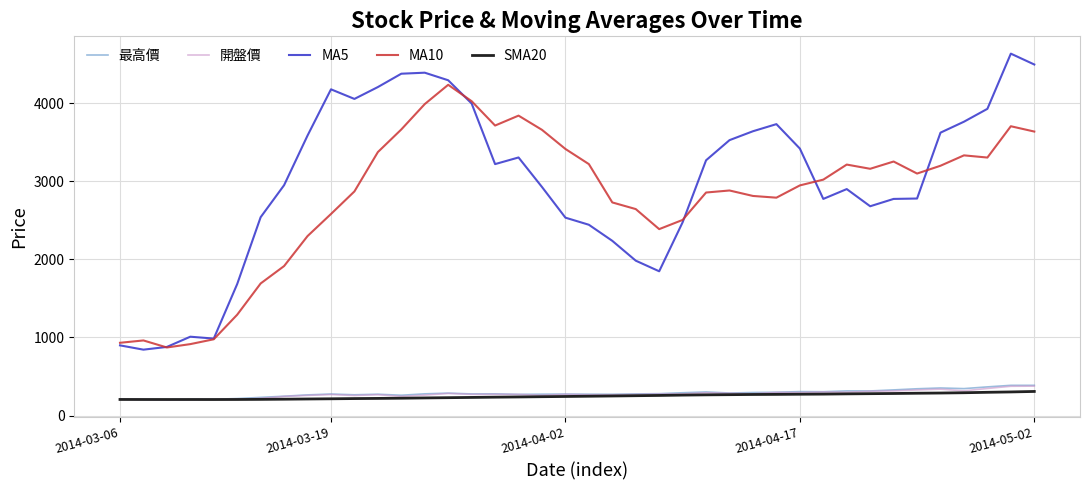

What is the greatest value displayed?

4636.0